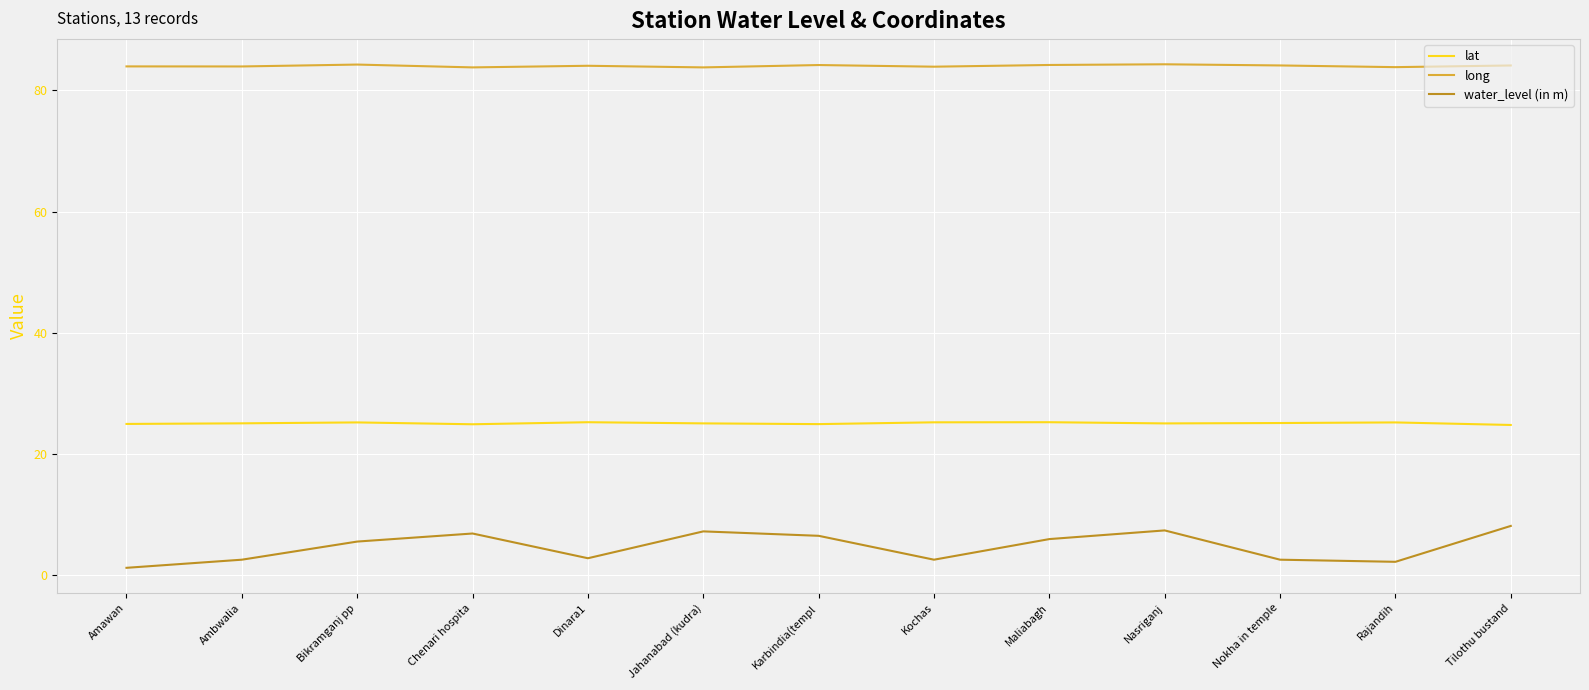

What is the total value across all series at Karbindia(templ?

115.6